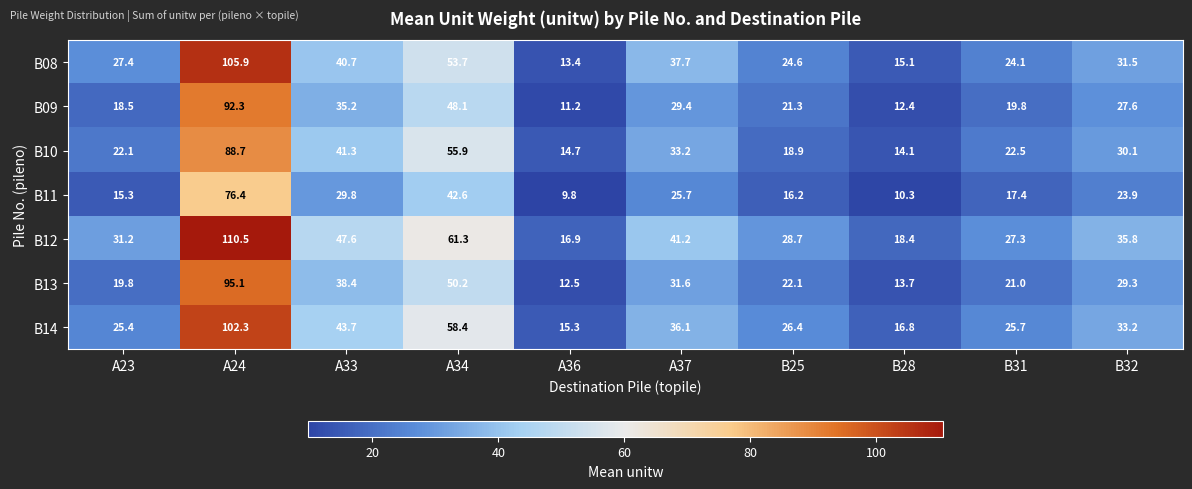

At which category does the chart reach its minimum across all series?

A36